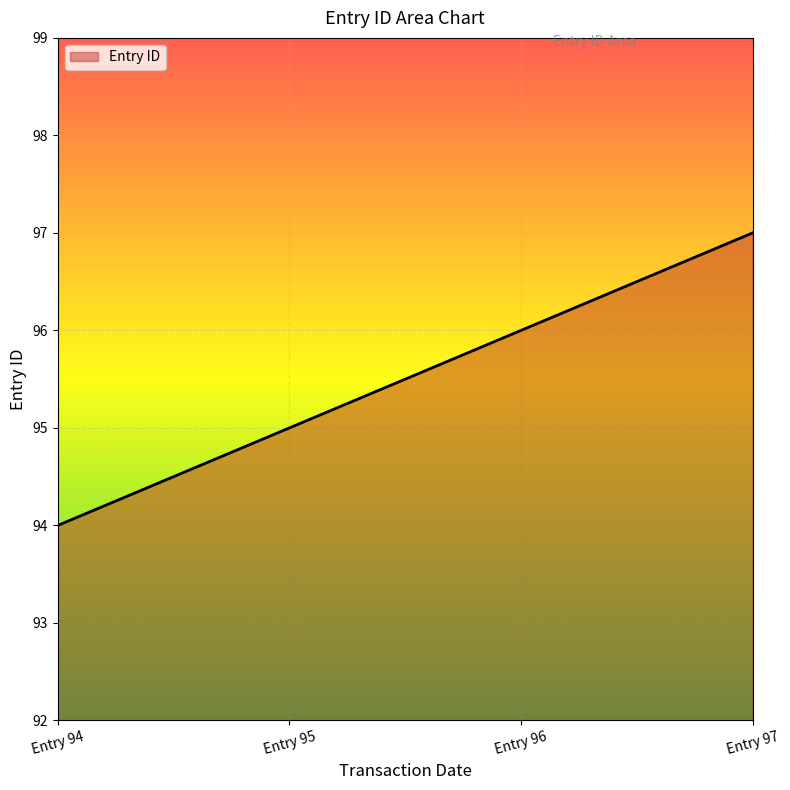

The value at Entry 97 is 24. True or false?

False